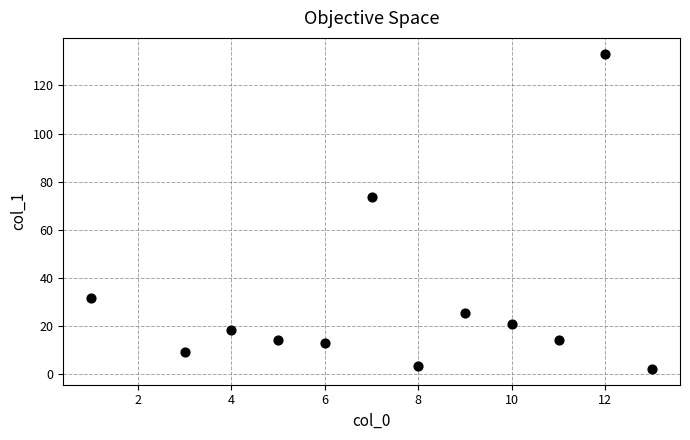

What Y value in the scatter plot is closest to 67?

73.6